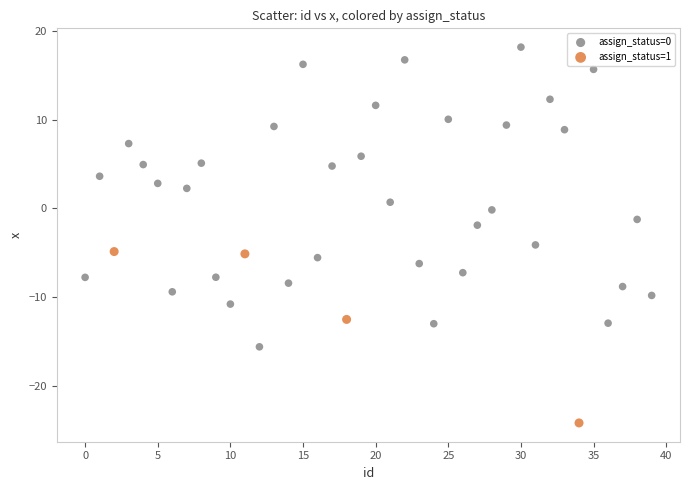

Which series contains the highest Y value?

assign_status=0